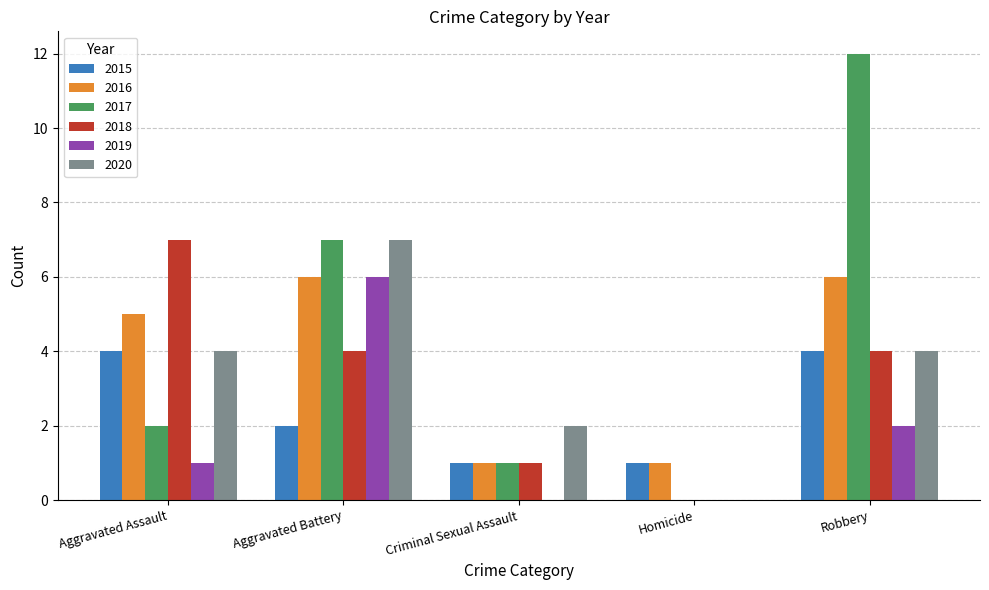

Which series has the widest spread of values?

2017